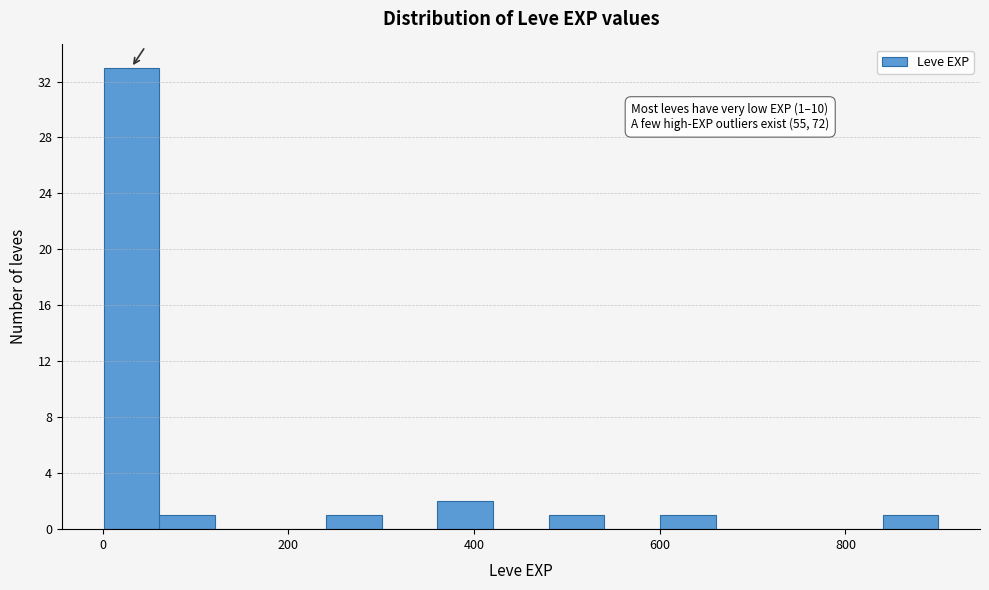

Read against the x-axis, roughly where is the centre of the tallest bar?

40